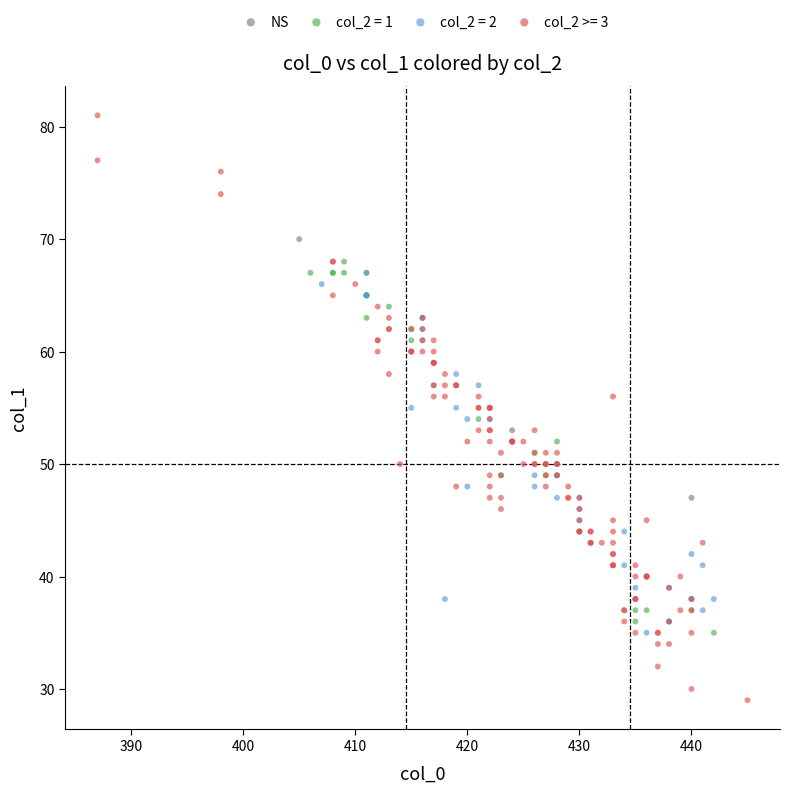

Which series reaches the maximum Y coordinate?

col_2 >= 3